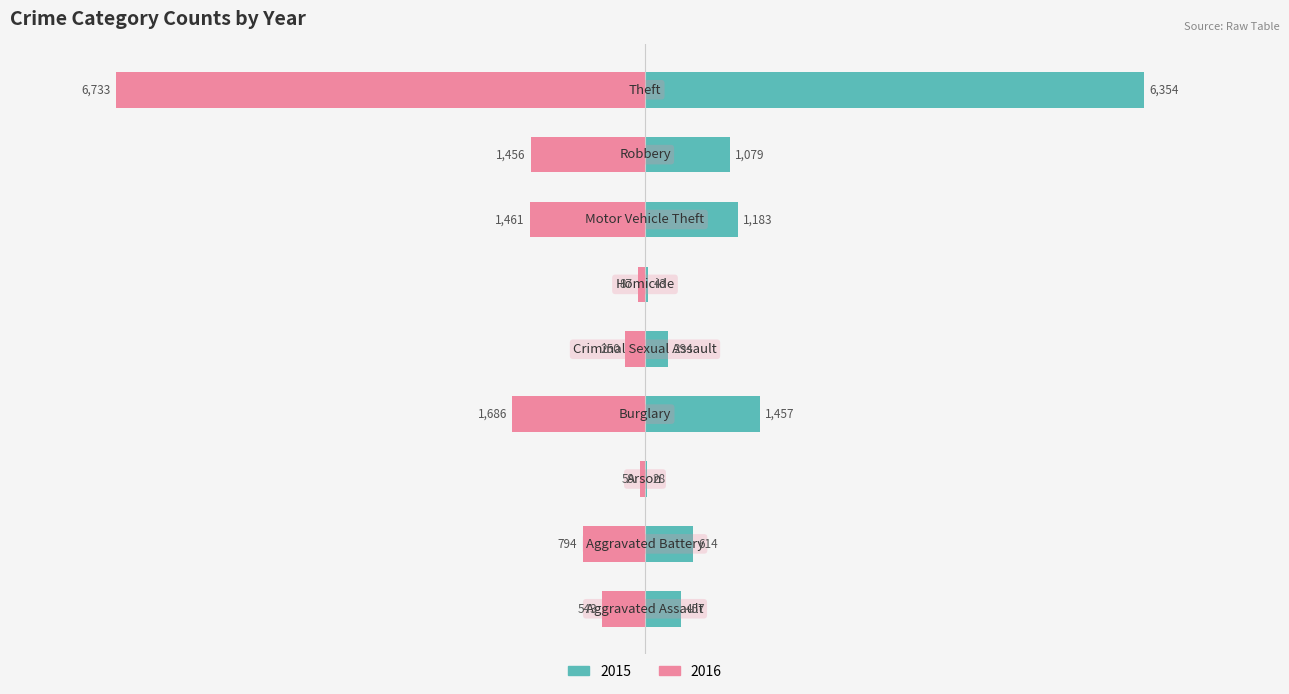

What are all the series names shown in the legend?

2015, 2016